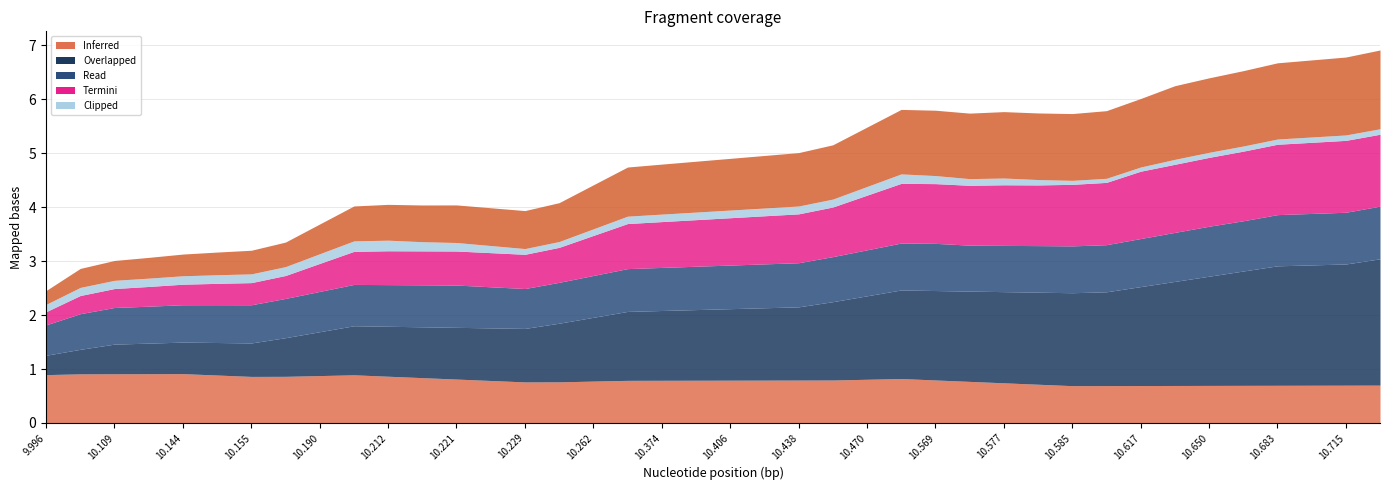

What is the total value across all series at 10.144?

3.1